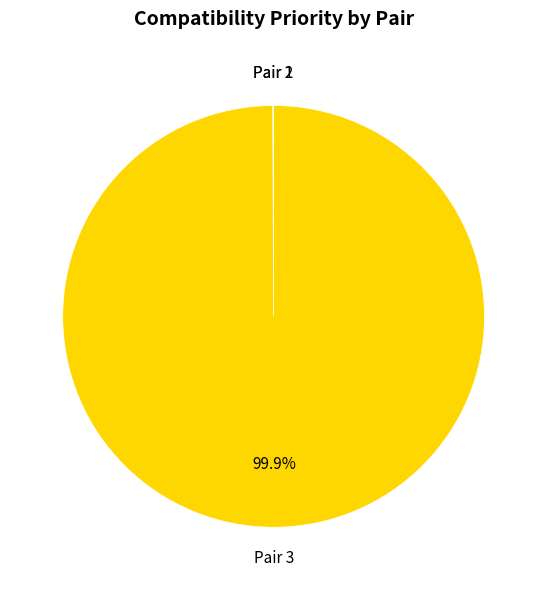

Is there any slice that represents more than half of the pie?

Yes